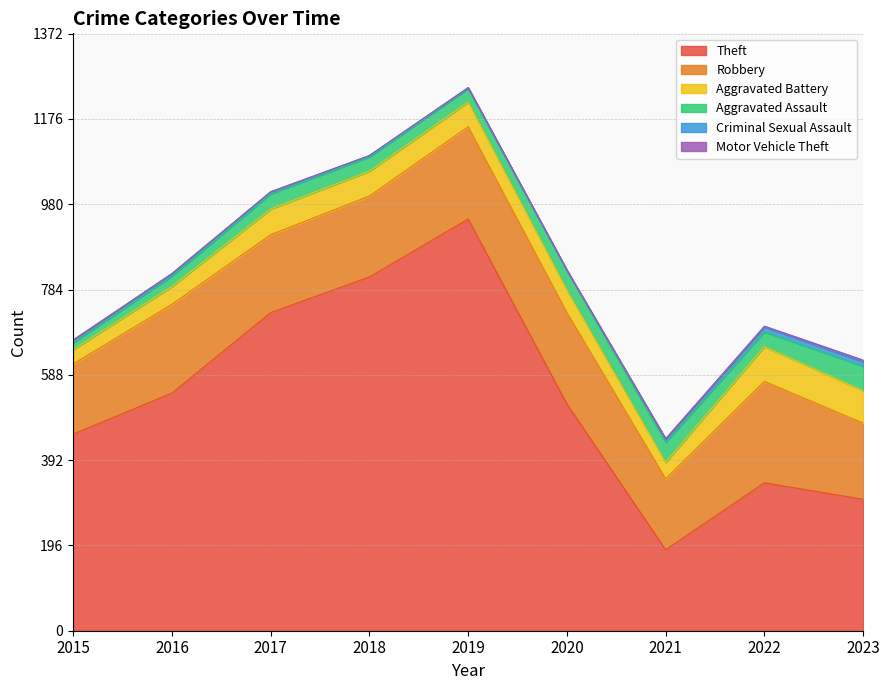

Reading left to right, transcribe all the data shown in this chart.

Theft: 2015=452	2016=546	2017=731	2018=813	2019=946	2020=521	2021=186	2022=340	2023=302
Robbery: 2015=161	2016=204	2017=179	2018=186	2019=212	2020=210	2021=163	2022=233	2023=175
Aggravated Battery: 2015=33	2016=41	2017=59	2018=57	2019=57	2020=52	2021=38	2022=80	2023=75
Aggravated Assault: 2015=16	2016=24	2017=35	2018=33	2019=31	2020=45	2021=46	2022=34	2023=56
Criminal Sexual Assault: 2015=6	2016=5	2017=4	2018=3	2019=2	2020=0	2021=8	2022=11	2023=10
Motor Vehicle Theft: 2015=0	2016=1	2017=1	2018=0	2019=0	2020=1	2021=0	2022=2	2023=4